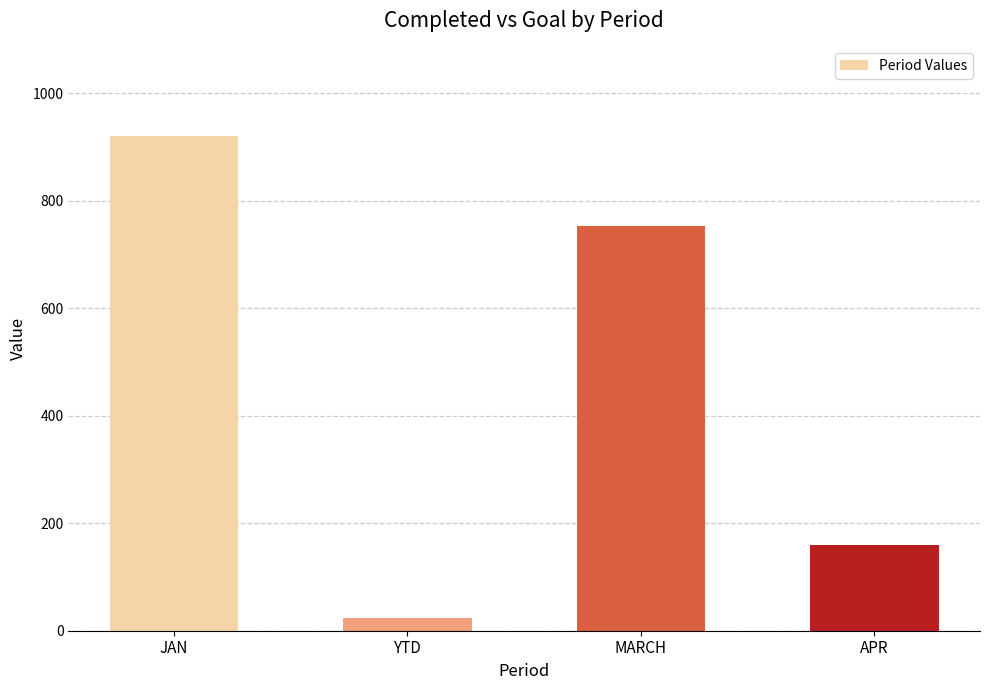

What is the change in value from YTD to MARCH?

+730